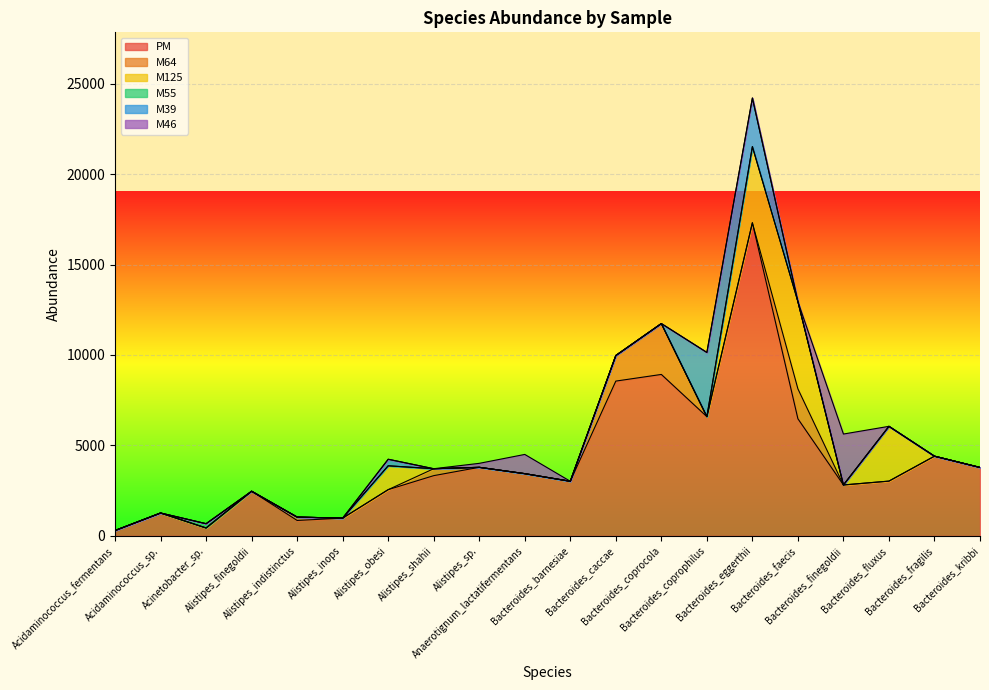

Which series changed the most between Bacteroides_eggerthii and Bacteroides_kribbi?

PM